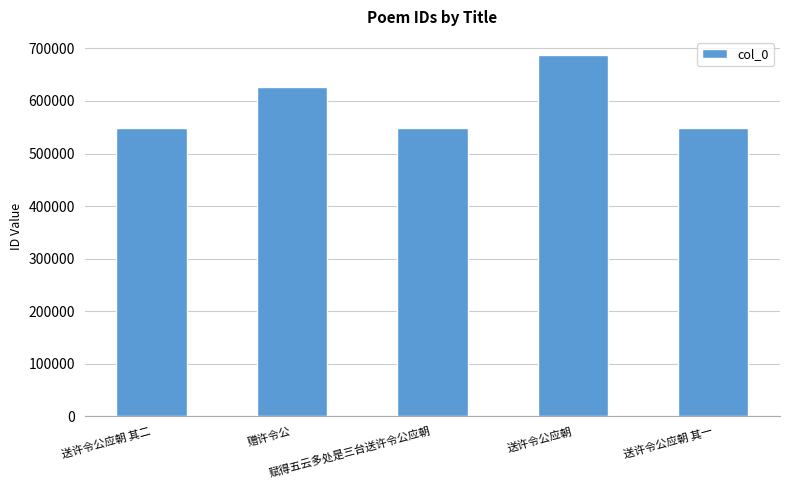

At which category does the chart reach its peak across all series?

送许令公应朝